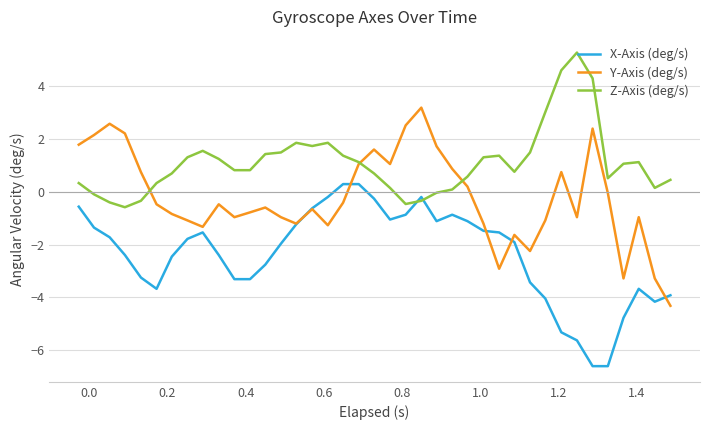

Which series has the largest total across all categories?

Z-Axis (deg/s)